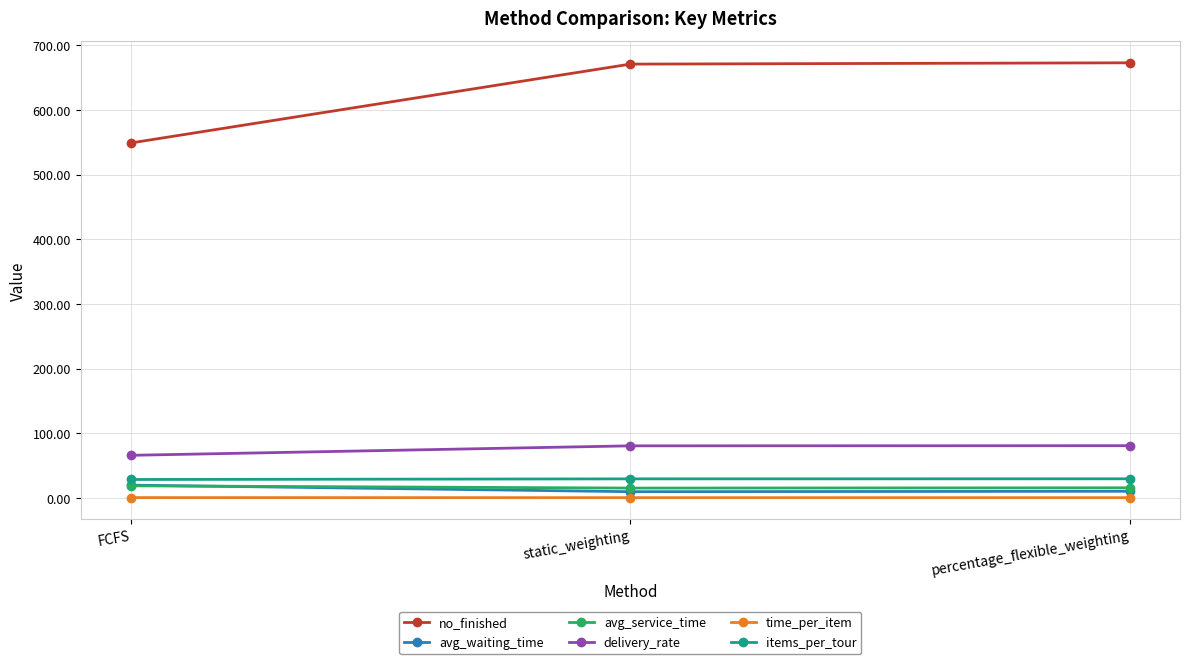

Which series changed the most between FCFS and percentage_flexible_weighting?

no_finished